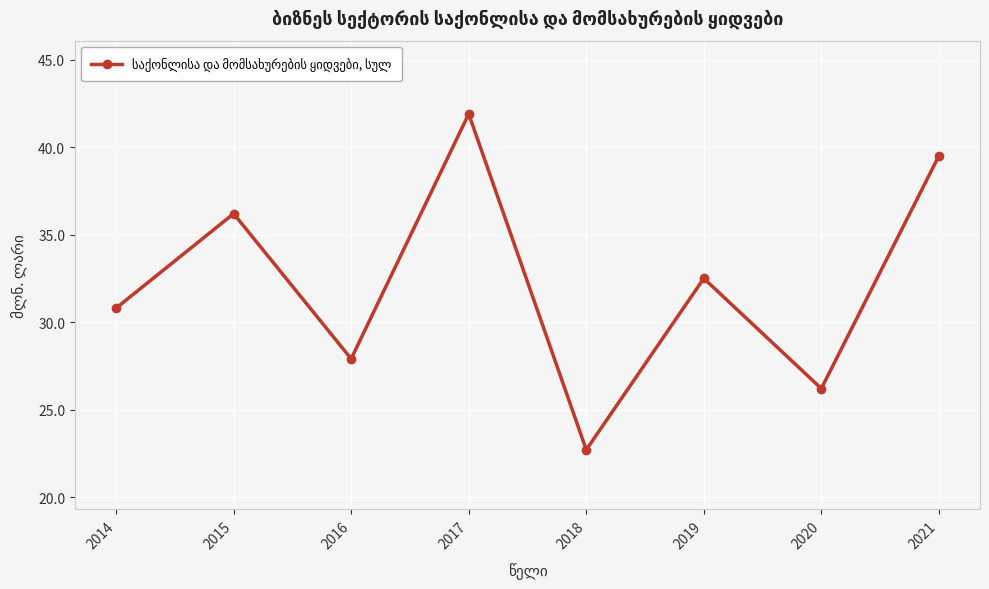

At which label does the data first exceed 32?

2015